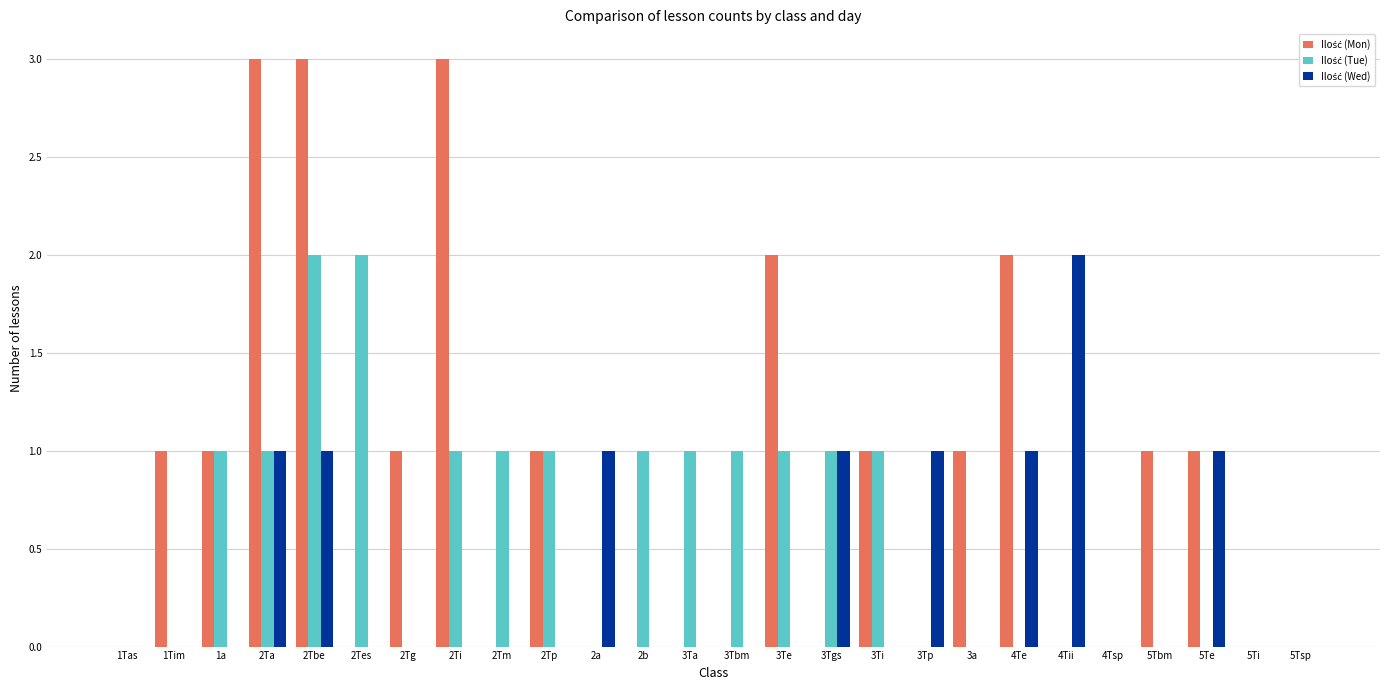

At which category is the sum across all series the highest?

2Tbe